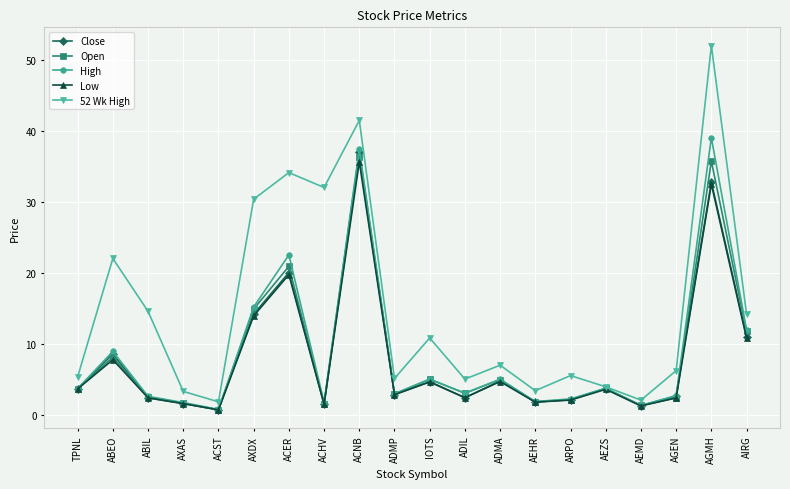

At which label is Low closest to 18?

ACER